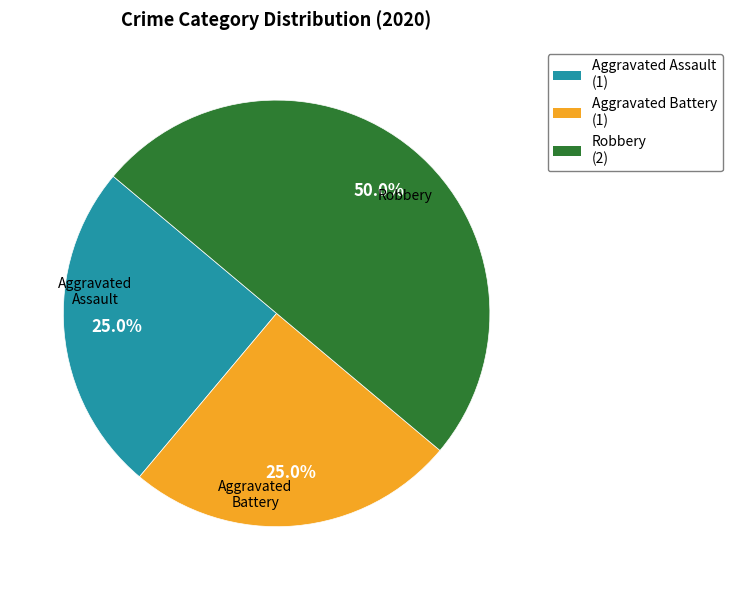

Approximately how many times larger is the value at Aggravated Assault compared to Robbery?

0.5